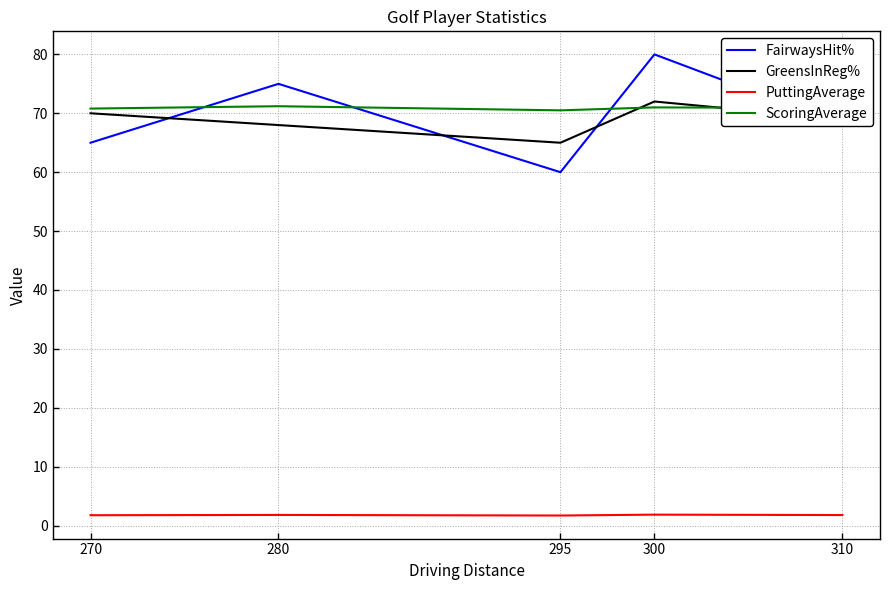

Is the value of PuttingAverage at 280 greater than the value of FairwaysHit% at 300?

No